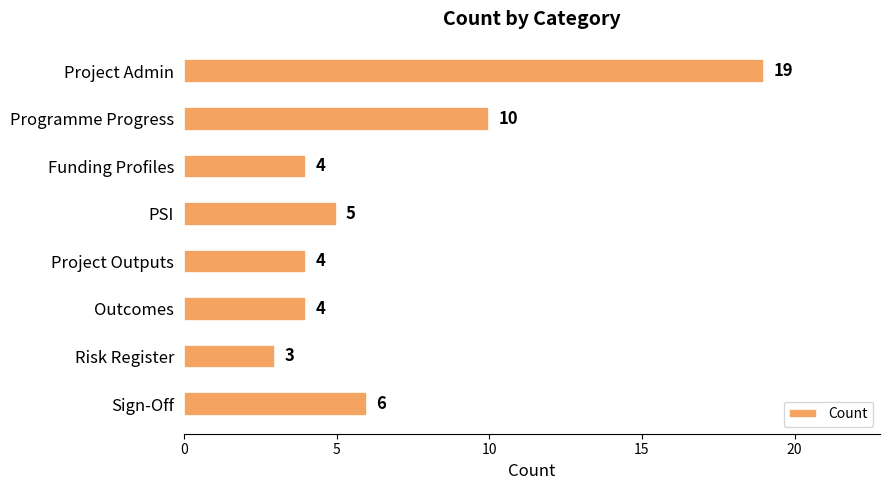

At which label is the value closest to 11?

Programme Progress